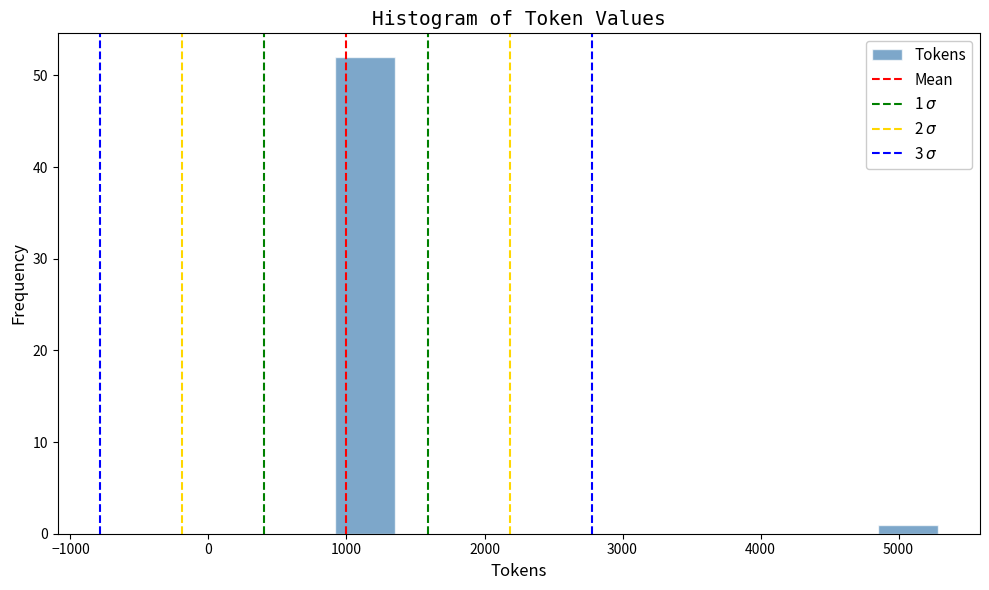

Which range on the x-axis has the tallest bar?

900 to 1400